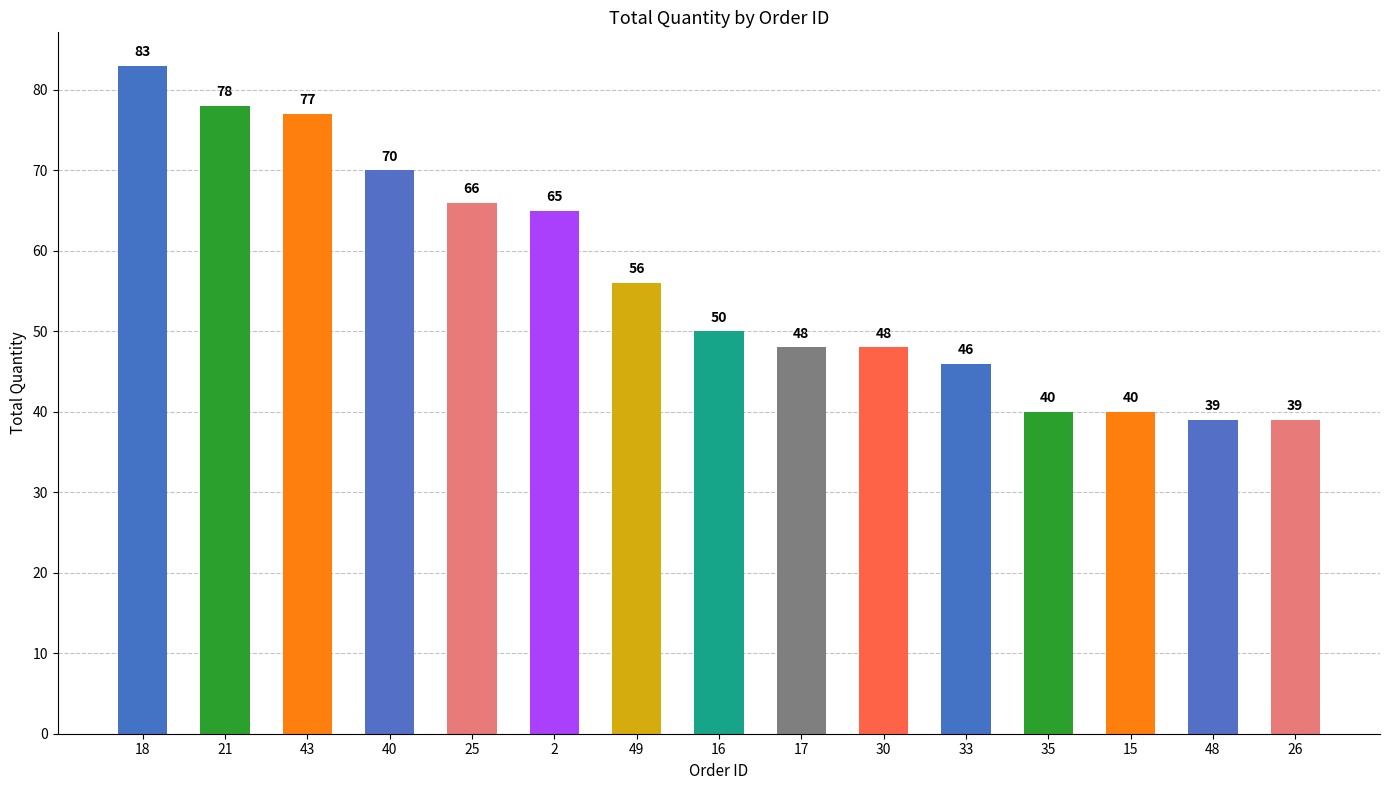

What is the smallest value displayed?

39